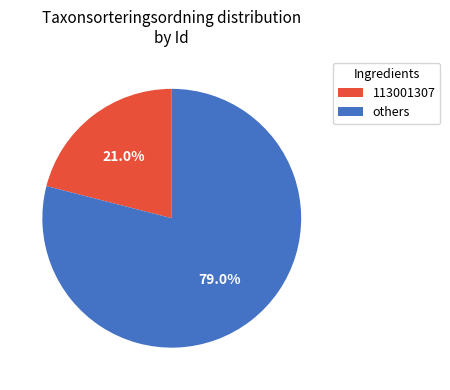

Count the number of slices in the pie.

2